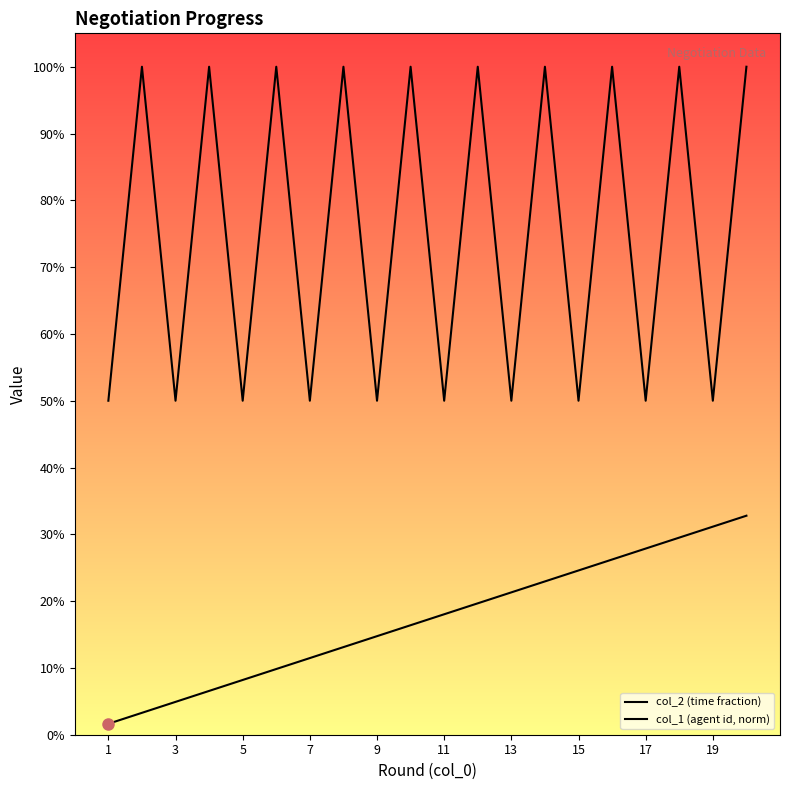

True or false: col_1 (agent id, norm) and col_2 (time fraction) cross at least once.

False